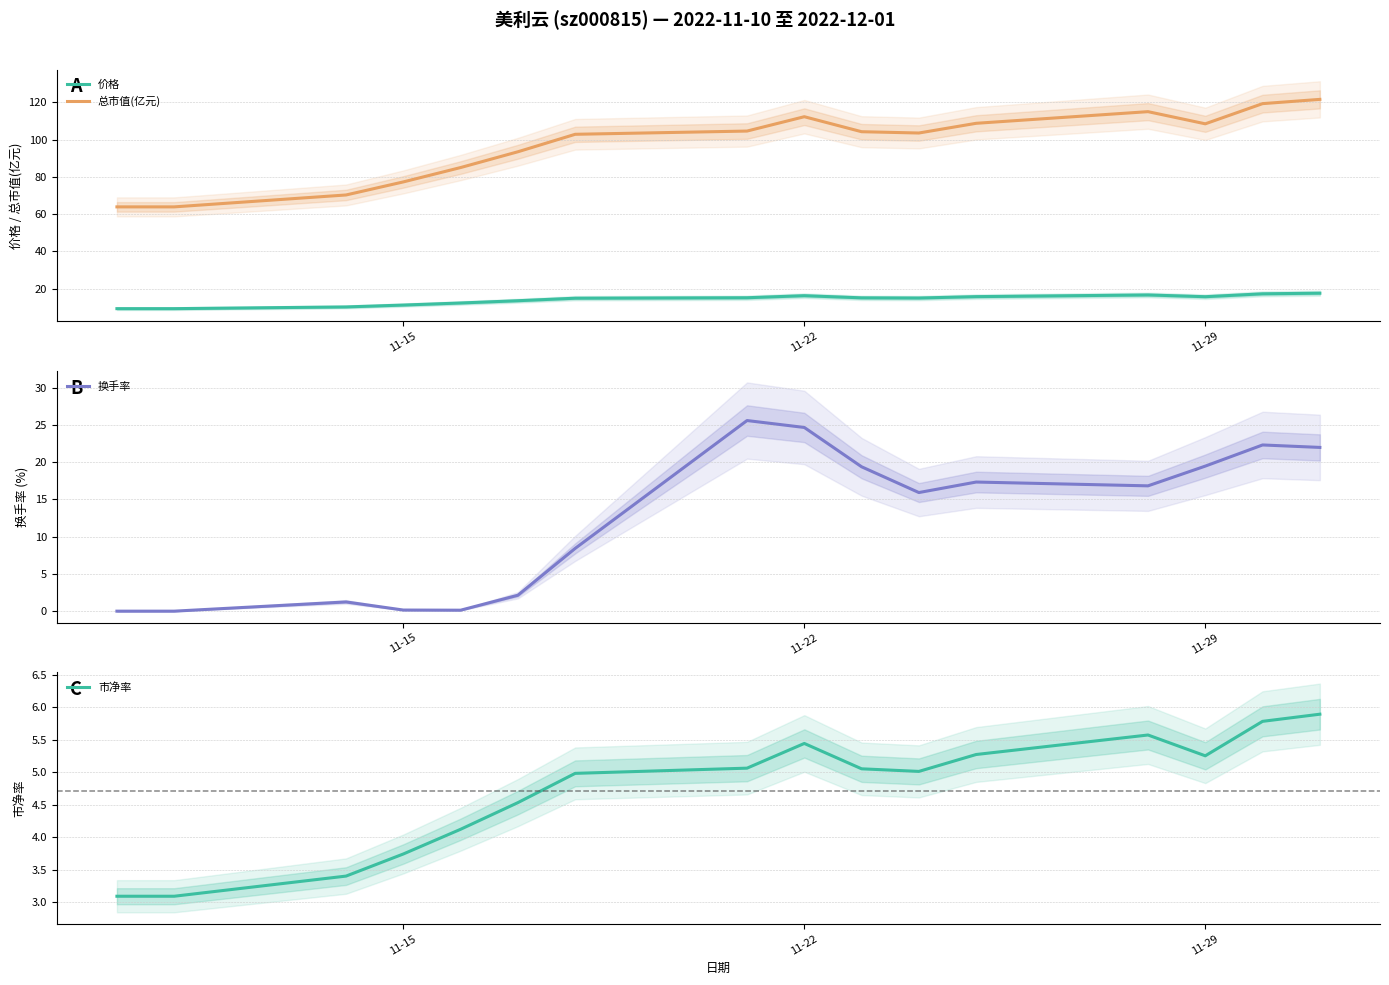

True or false: 总市值(亿元) and 价格 cross at least once.

False